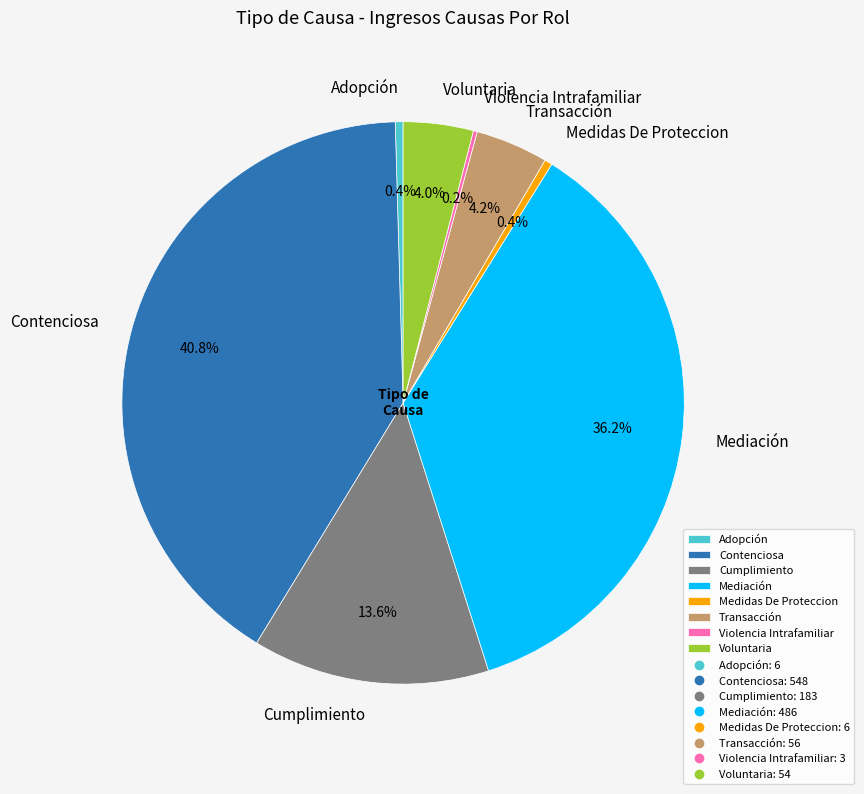

What is the largest slice in the pie chart?

Contenciosa